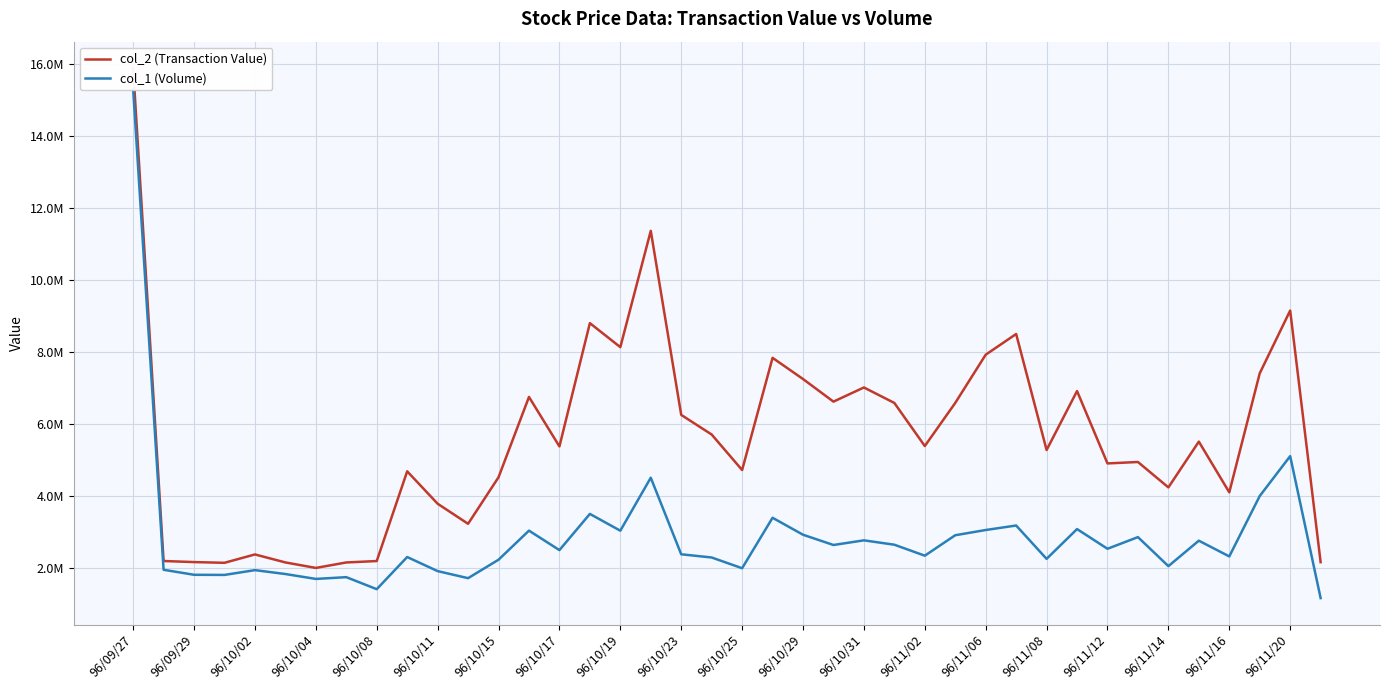

At which label does col_2 (Transaction Value) reach its peak?

96/09/27